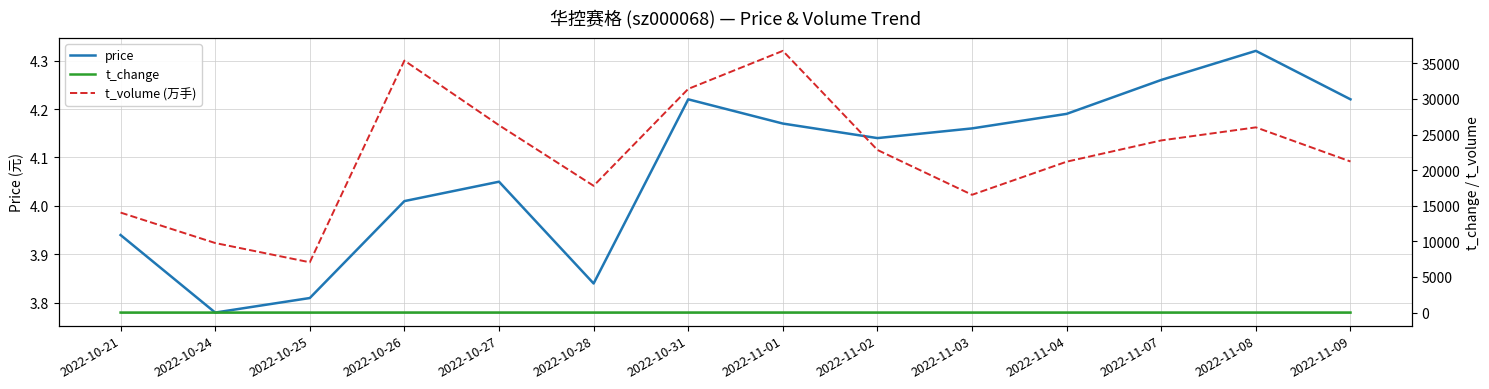

Is it true that t_volume (万手) equals 41370.2 at 2022-11-08?

False